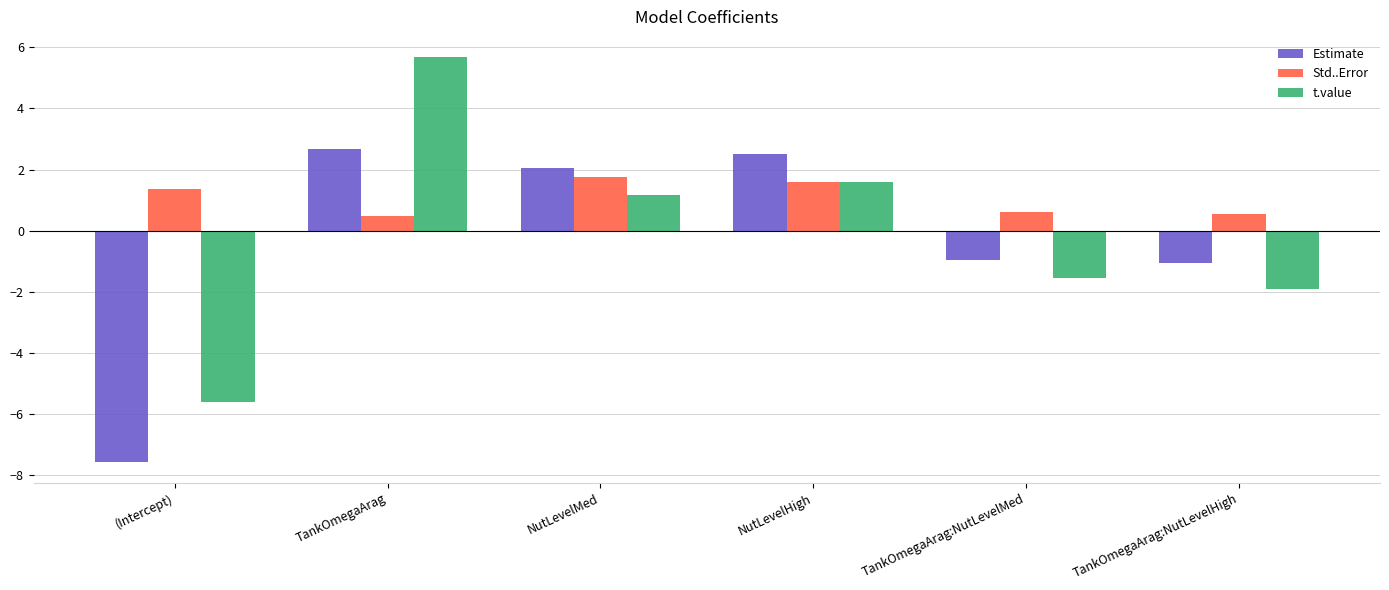

List the series in order of their overall mean, lowest first.

Estimate, t.value, Std..Error